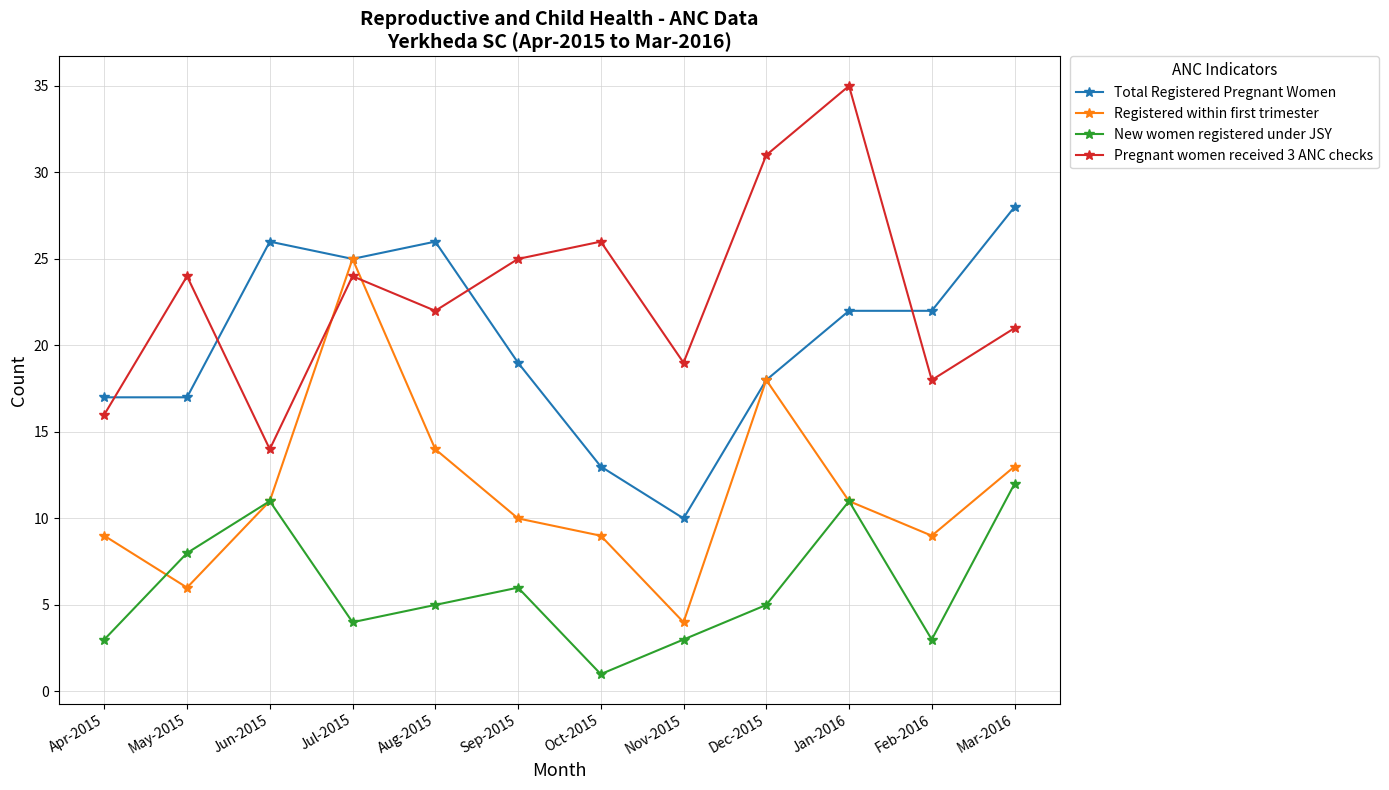

Reading left to right, extract all data points from this chart.

Total Registered Pregnant Women: Apr-2015=17	May-2015=17	Jun-2015=26	Jul-2015=25	Aug-2015=26	Sep-2015=19	Oct-2015=13	Nov-2015=10	Dec-2015=18	Jan-2016=22	Feb-2016=22	Mar-2016=28
Registered within first trimester: Apr-2015=9	May-2015=6	Jun-2015=11	Jul-2015=25	Aug-2015=14	Sep-2015=10	Oct-2015=9	Nov-2015=4	Dec-2015=18	Jan-2016=11	Feb-2016=9	Mar-2016=13
New women registered under JSY: Apr-2015=3	May-2015=8	Jun-2015=11	Jul-2015=4	Aug-2015=5	Sep-2015=6	Oct-2015=1	Nov-2015=3	Dec-2015=5	Jan-2016=11	Feb-2016=3	Mar-2016=12
Pregnant women received 3 ANC checks: Apr-2015=16	May-2015=24	Jun-2015=14	Jul-2015=24	Aug-2015=22	Sep-2015=25	Oct-2015=26	Nov-2015=19	Dec-2015=31	Jan-2016=35	Feb-2016=18	Mar-2016=21